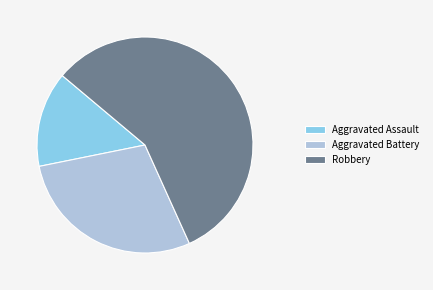

Which slice is the largest?

Robbery